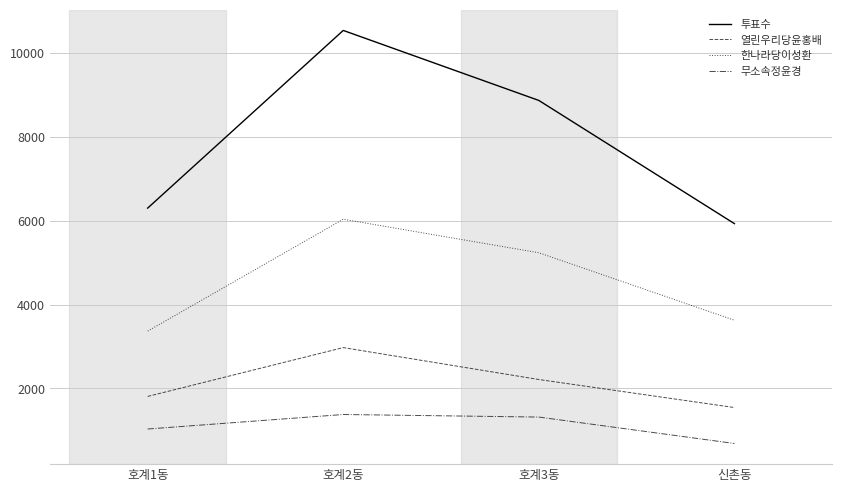

Which series has the largest range (max minus min)?

투표수